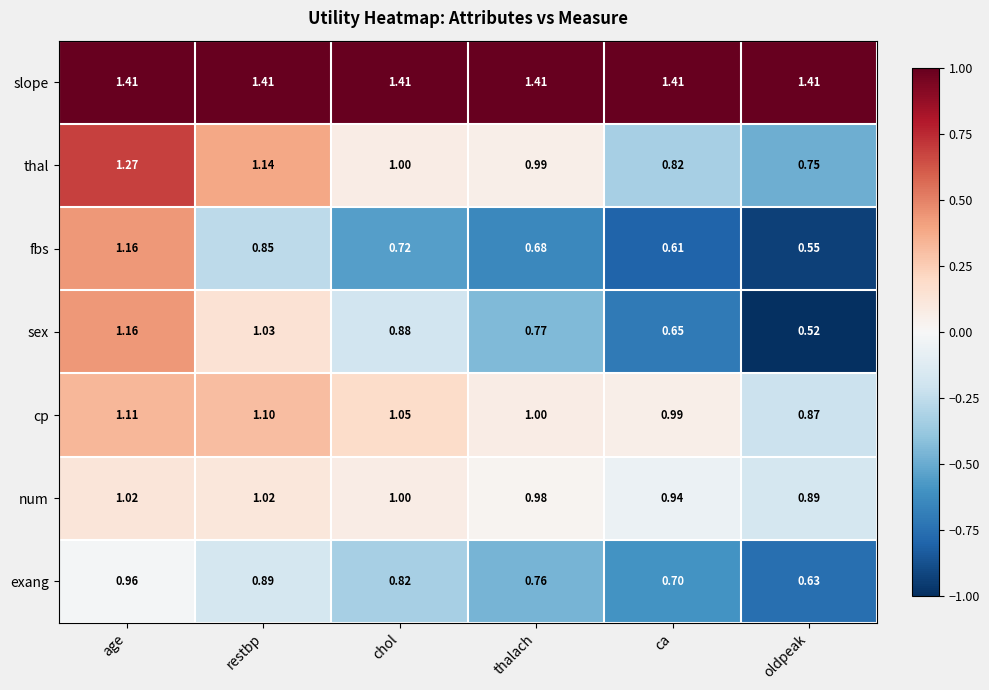

At which label is thal closest to 1?

chol